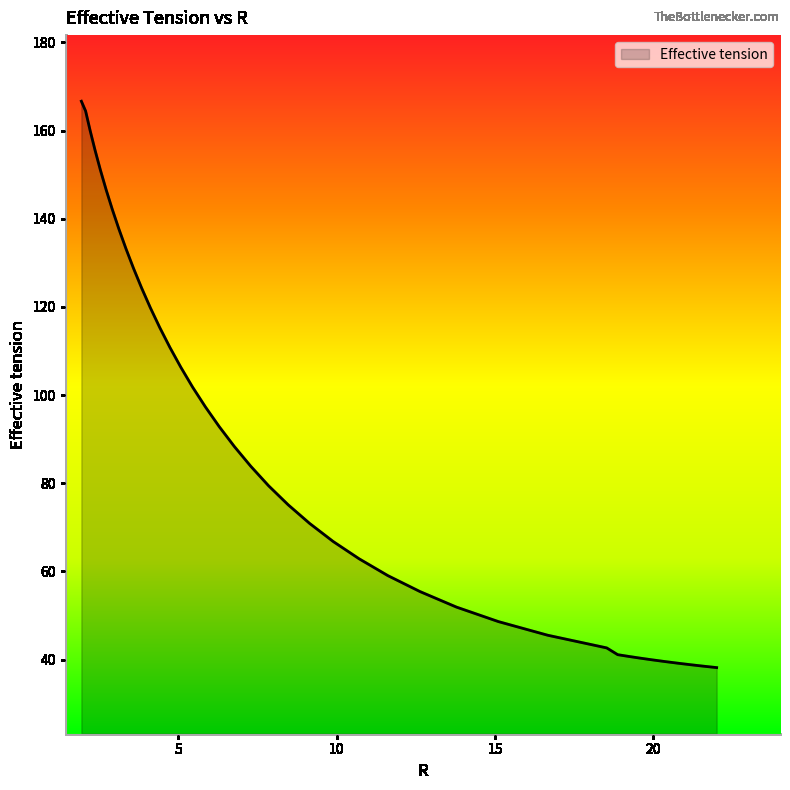

What is the difference between the maximum and minimum values?

128.5